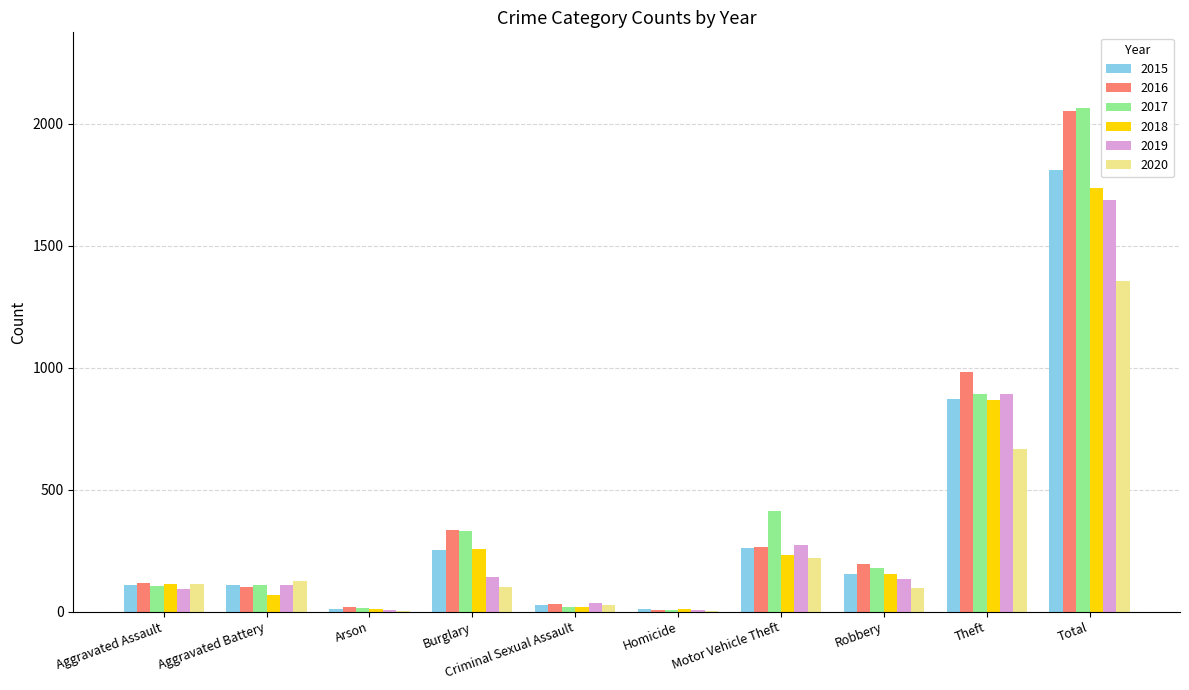

How many series are shown in this chart?

6